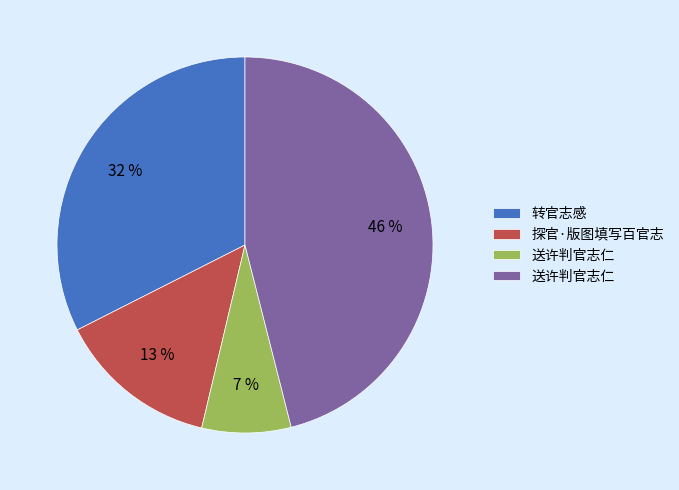

Which category has the biggest portion of the pie?

送许判官志仁